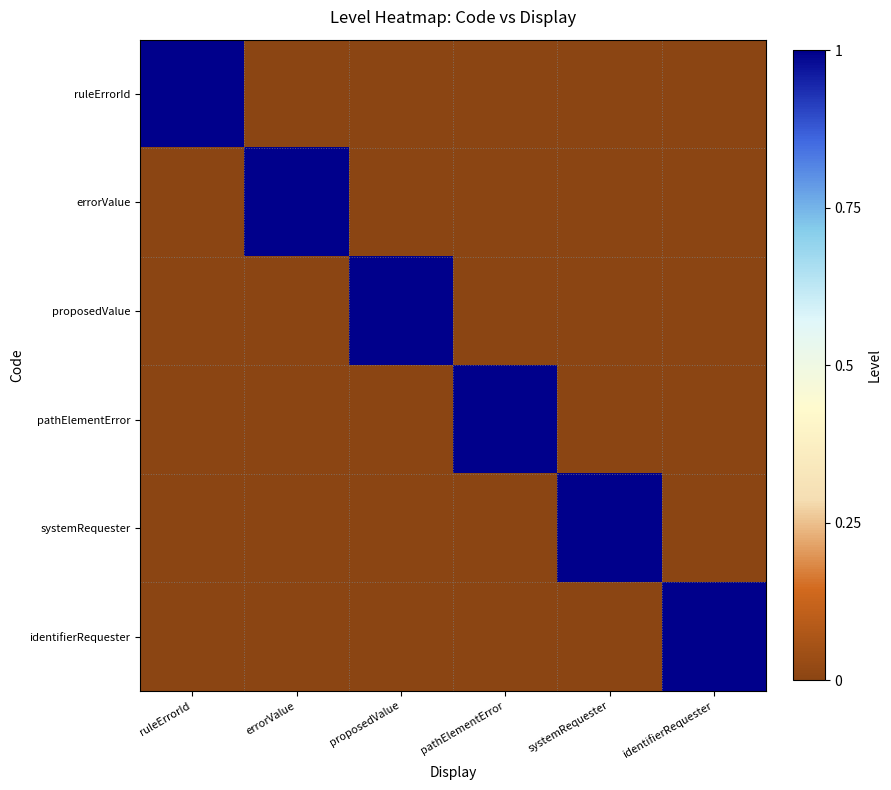

Count the systemRequester values in the range 0 to 1.

6